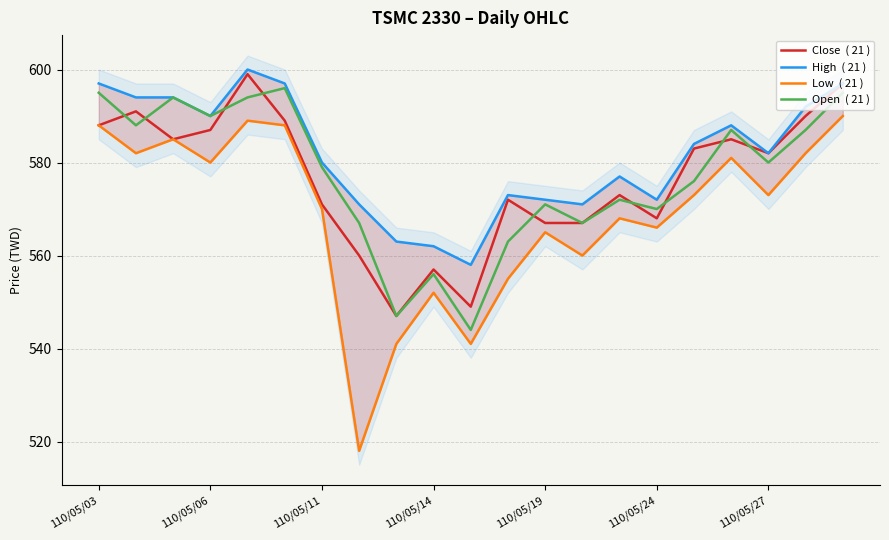

True or false: Low and Close intersect in this chart.

False